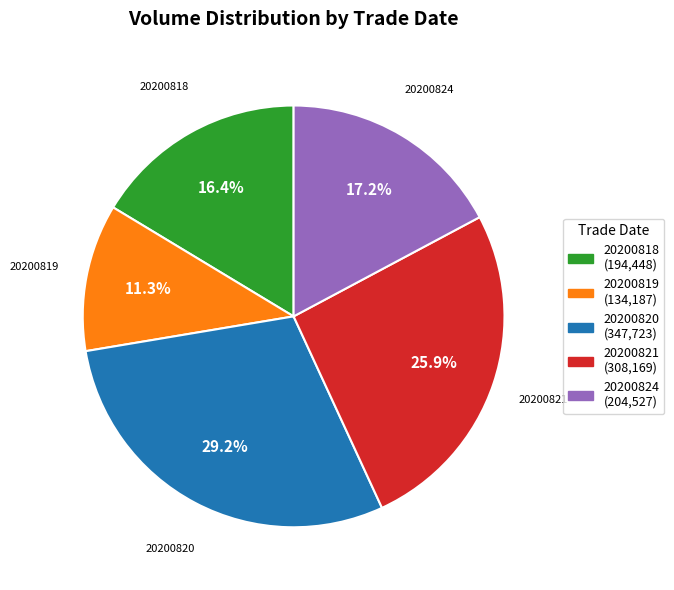

To the nearest percent, what is the average slice percentage?

20%